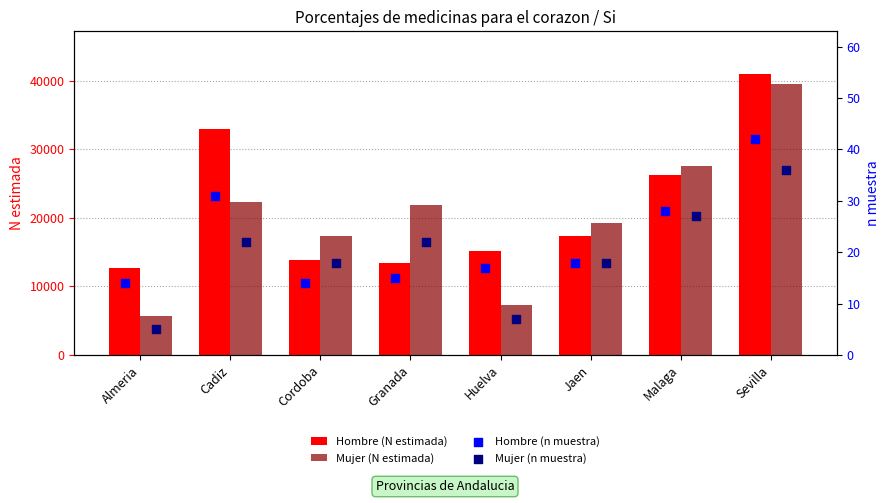

Which series reaches the maximum Y coordinate?

Hombre (N estimada)